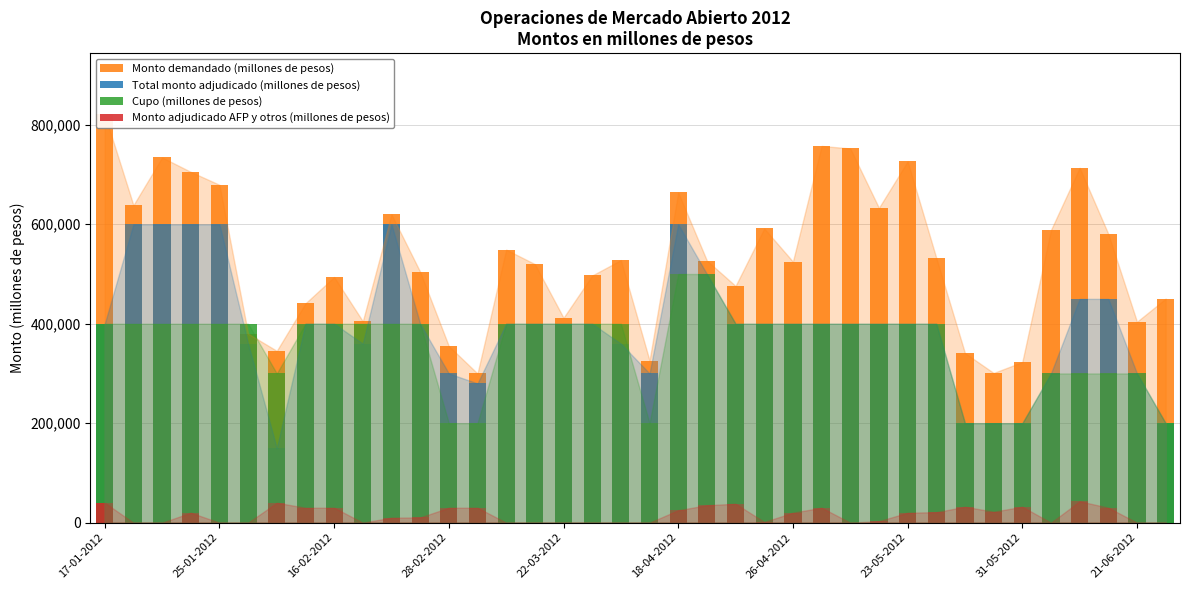

What is the approximate value of Cupo (millones de pesos) at 17?

400000